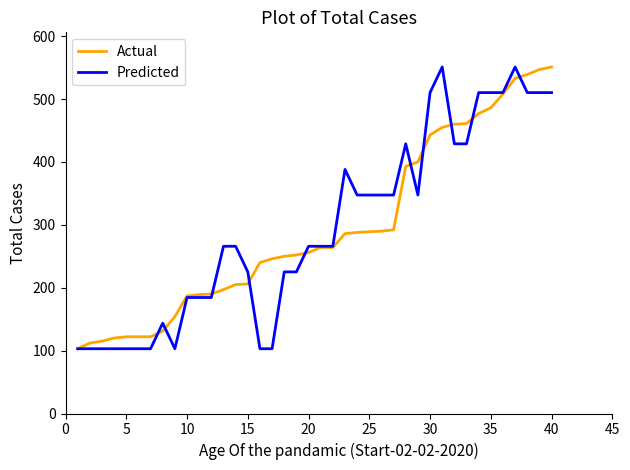

What is the smallest value displayed?

103.0